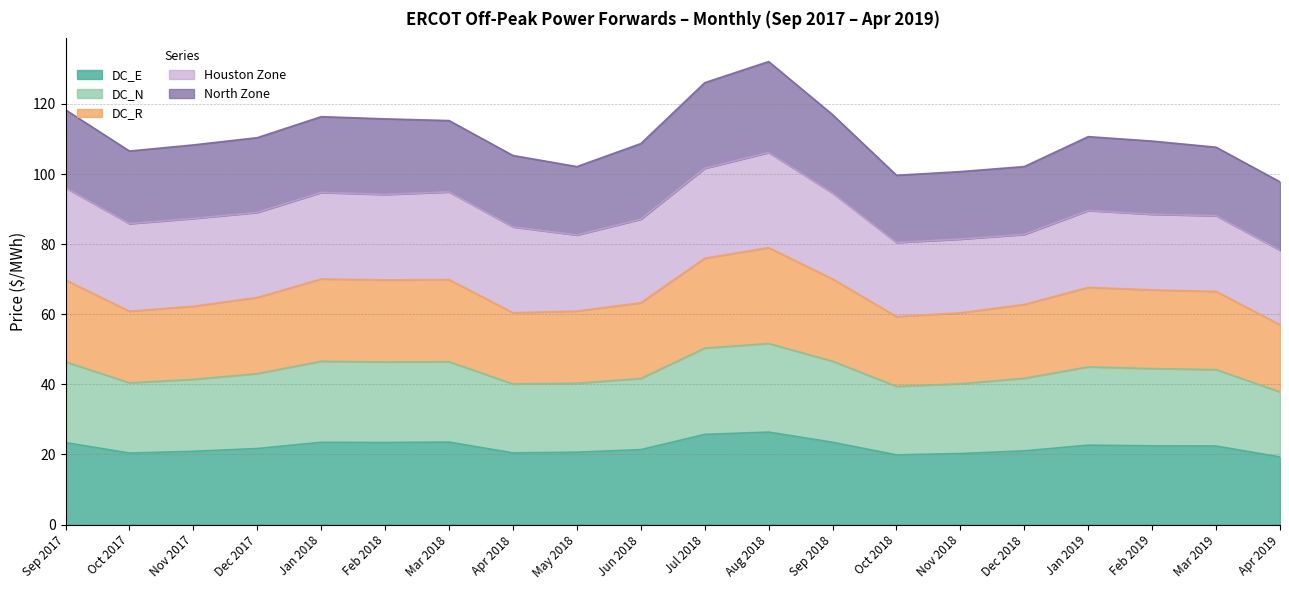

What is the total value across all series at Mar 2019?

133.1